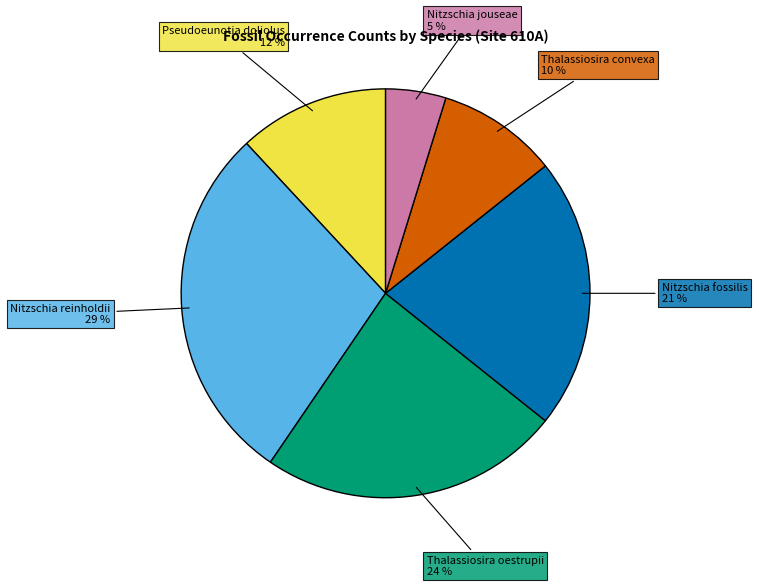

Is there a majority slice in this chart?

No